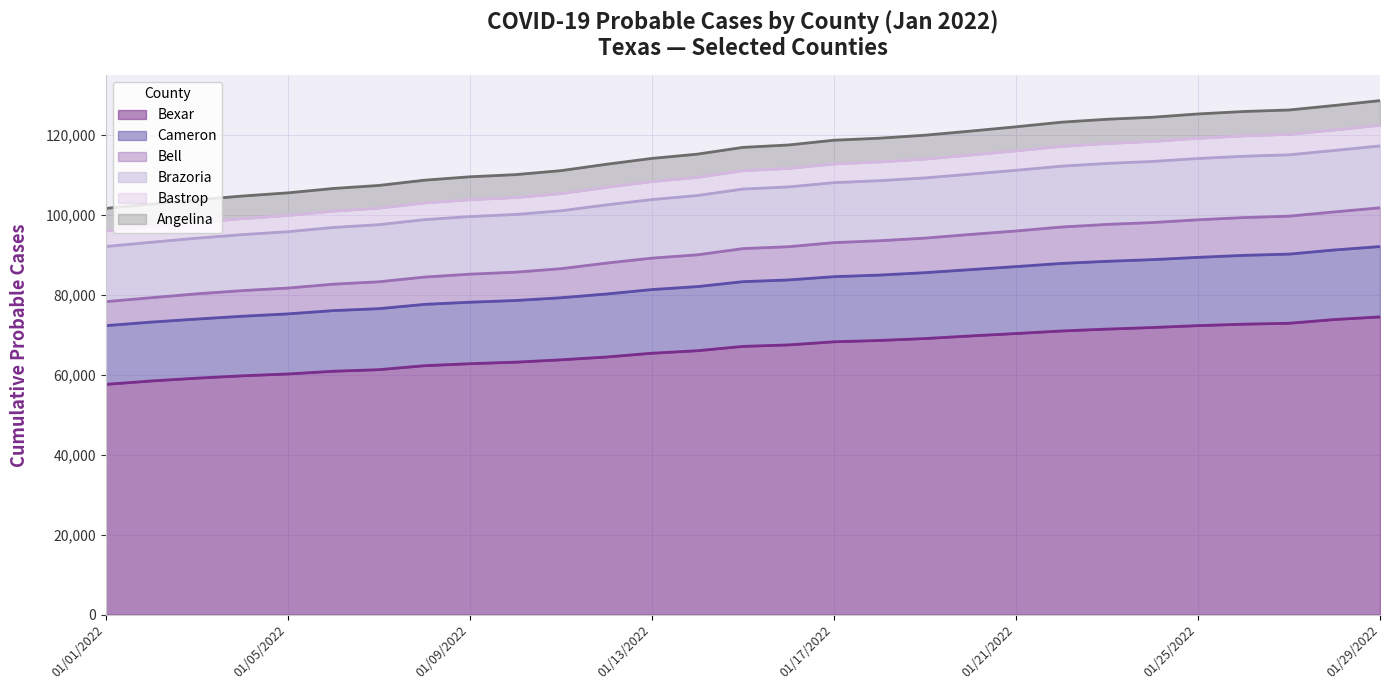

True or false: Brazoria has a value of 103828 at 01/13/2022.

True